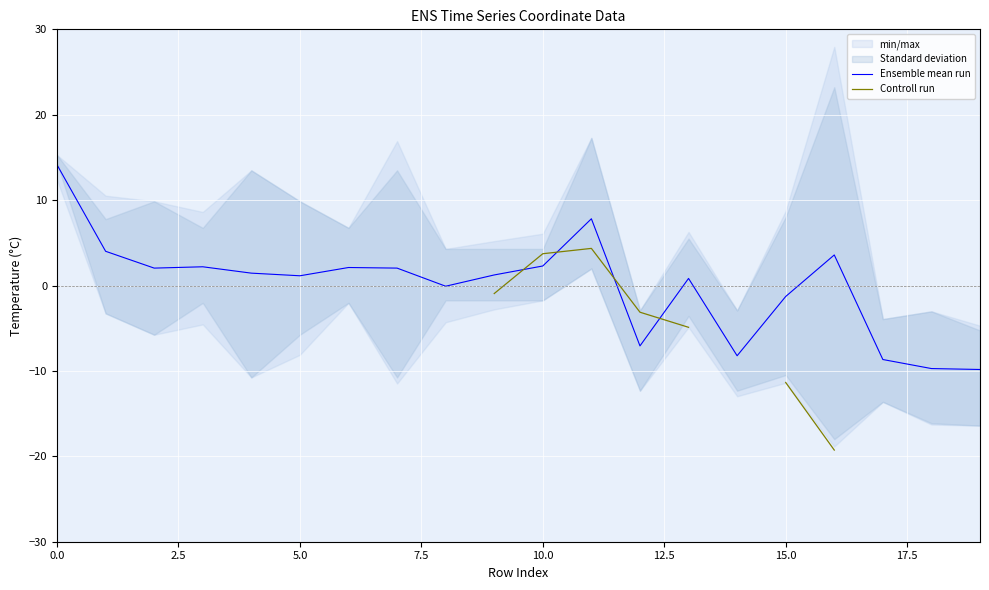

How many interior local peaks does the Controll run series have?

1